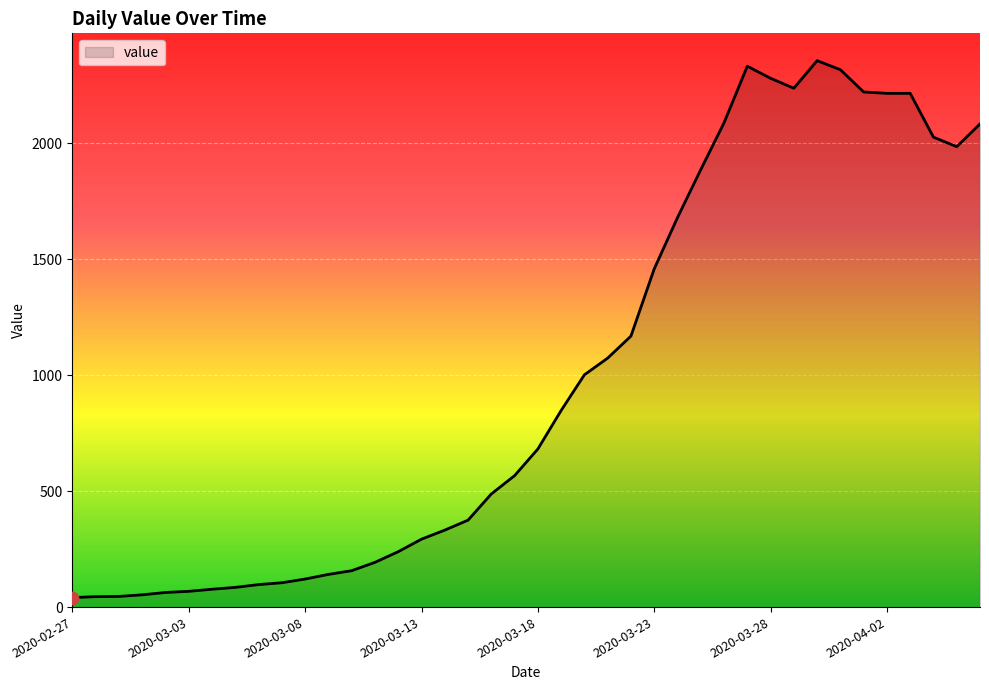

What is the greatest value displayed?

2357